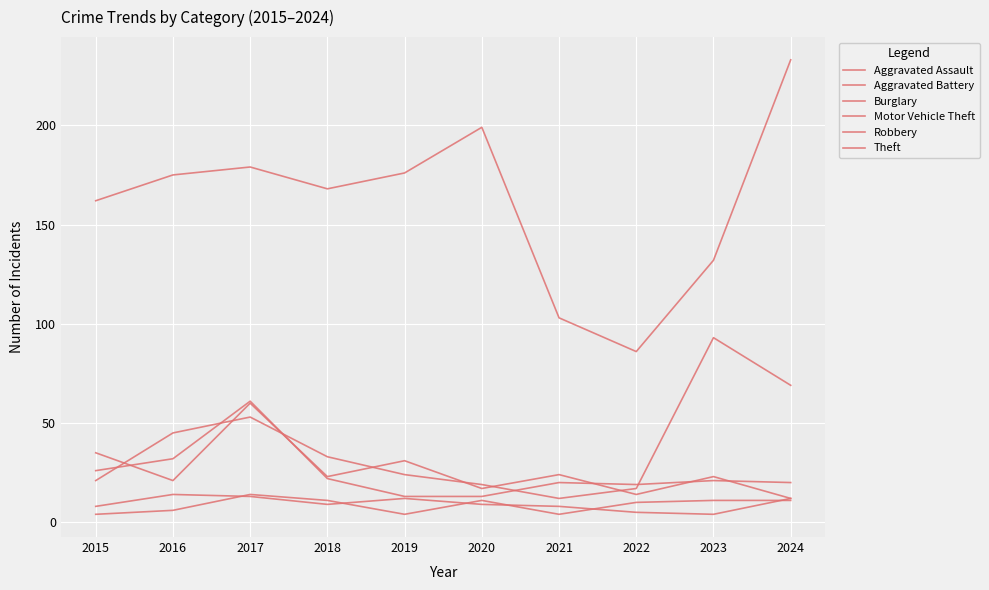

What is the sum of the Aggravated Battery values at 2021 and 2024?

15